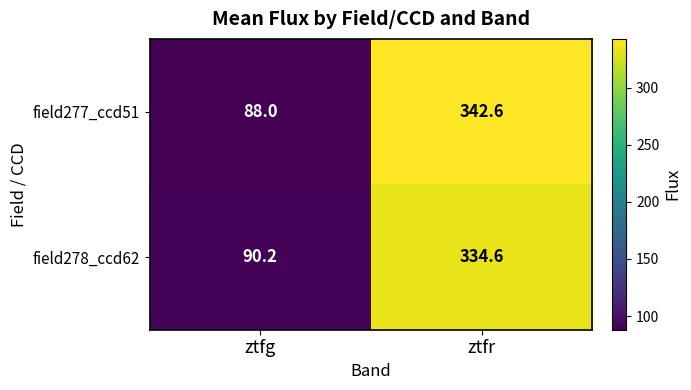

Which series changed the most between ztfg and ztfr?

field277_ccd51